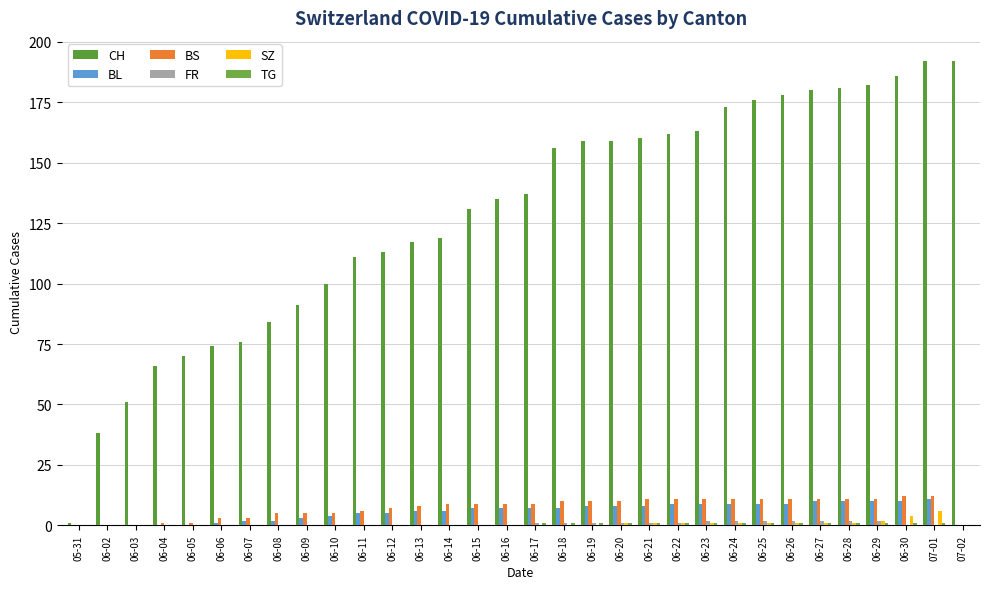

How many distinct data groups are displayed?

6